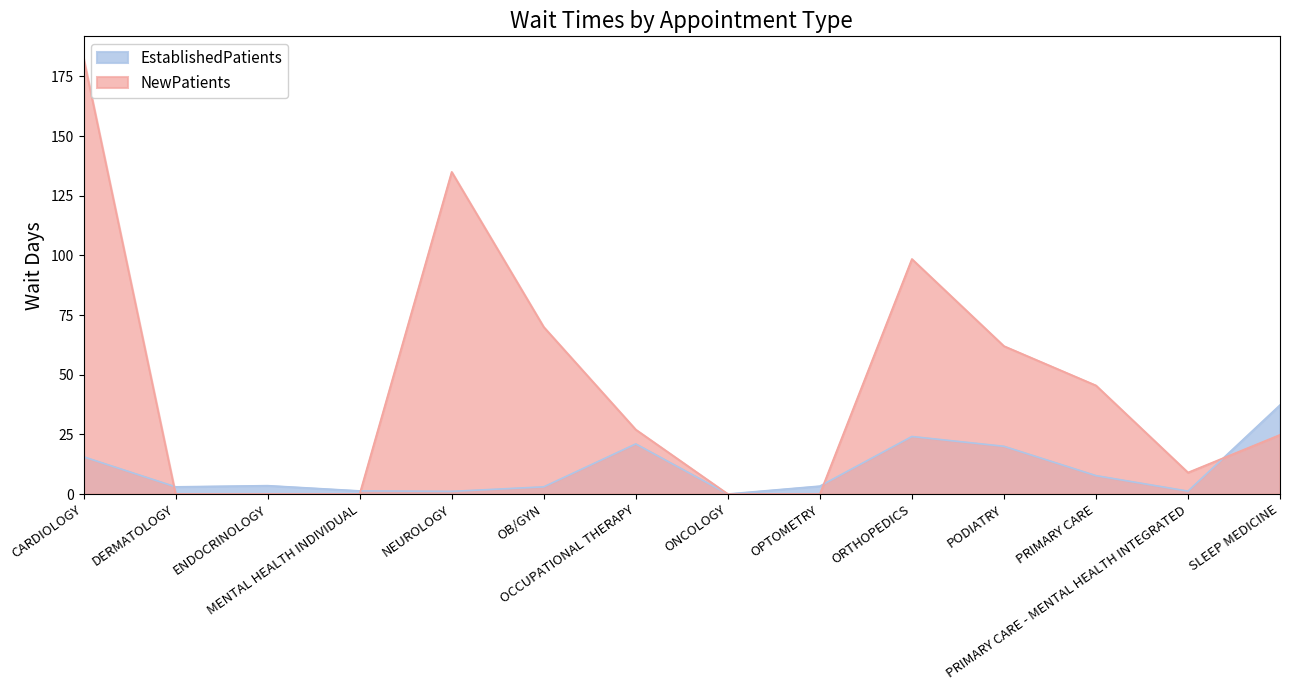

Rank the series by their maximum value, from highest to lowest.

NewPatients, EstablishedPatients